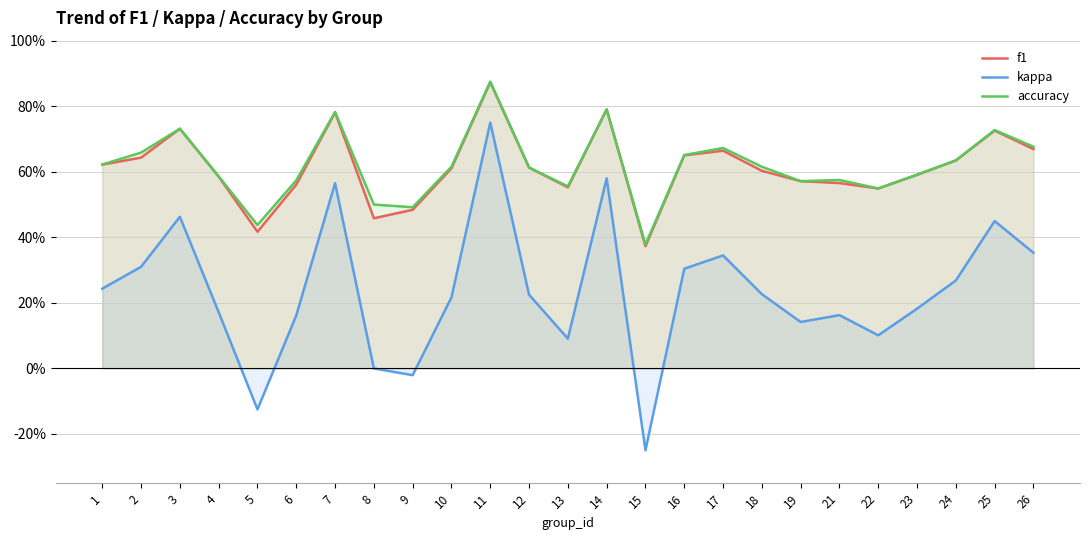

Count the number of data series in this chart.

3